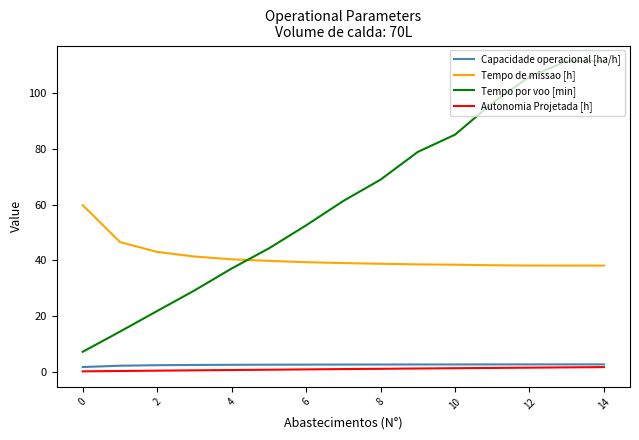

True or false: Tempo por voo [min] and Capacidade operacional [ha/h] cross at least once.

False